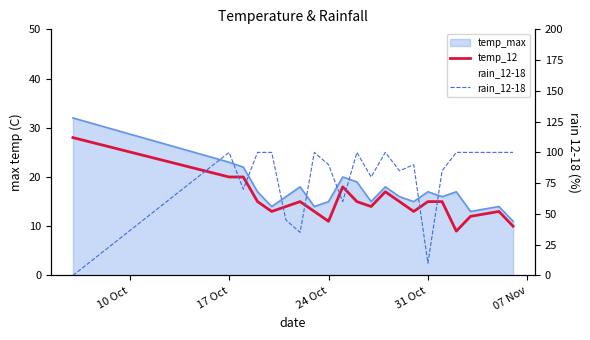

Count the number of categories in the chart.

21